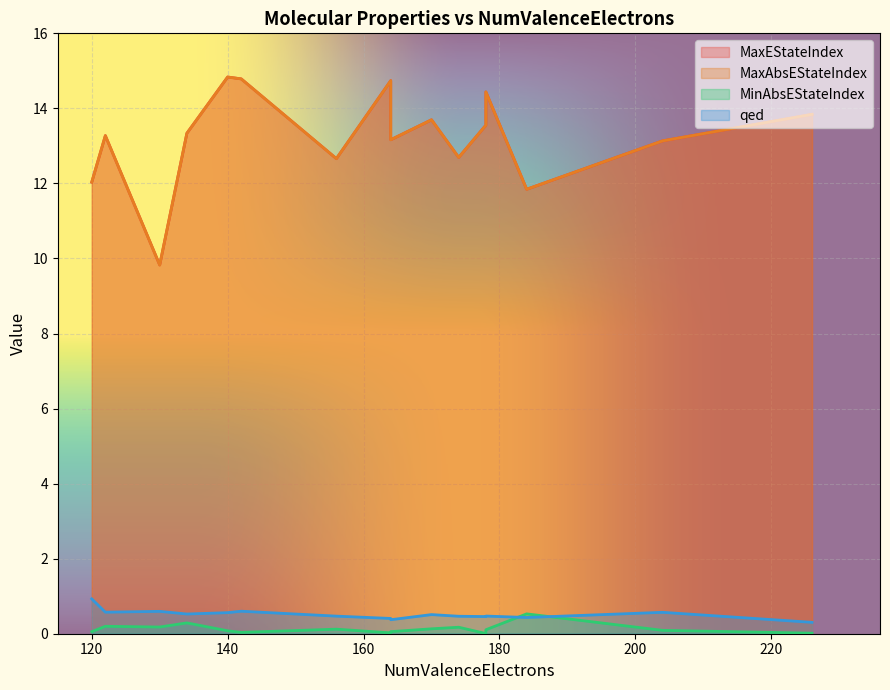

True or false: MaxEStateIndex and MaxAbsEStateIndex intersect in this chart.

False